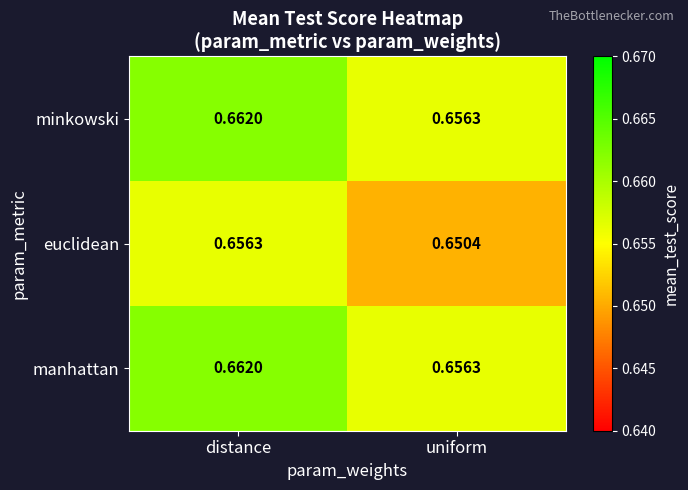

List the labels in order of minkowski value, largest first.

distance, uniform